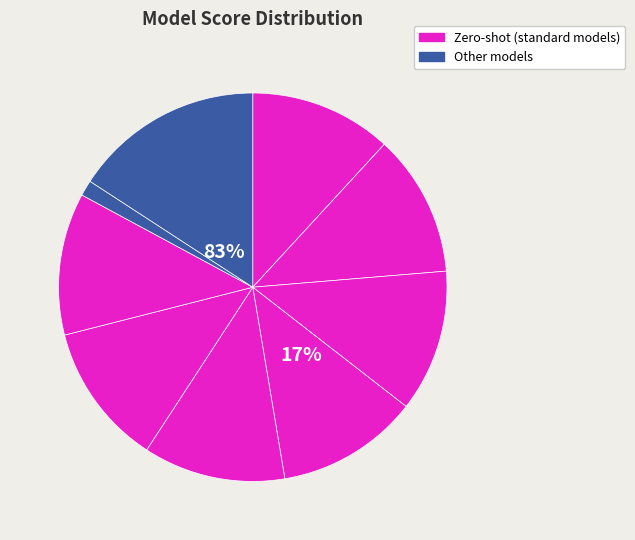

Does QwQ-32B account for over 50% of the chart?

No